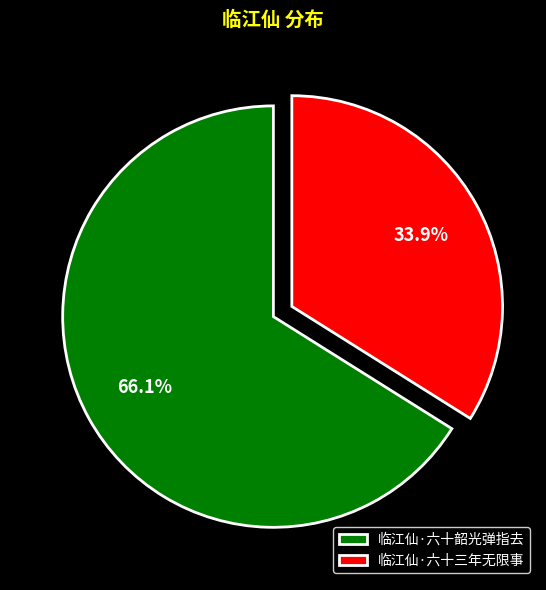

Between 临江仙·六十韶光弹指去 and 临江仙·六十三年无限事, which is larger?

临江仙·六十韶光弹指去